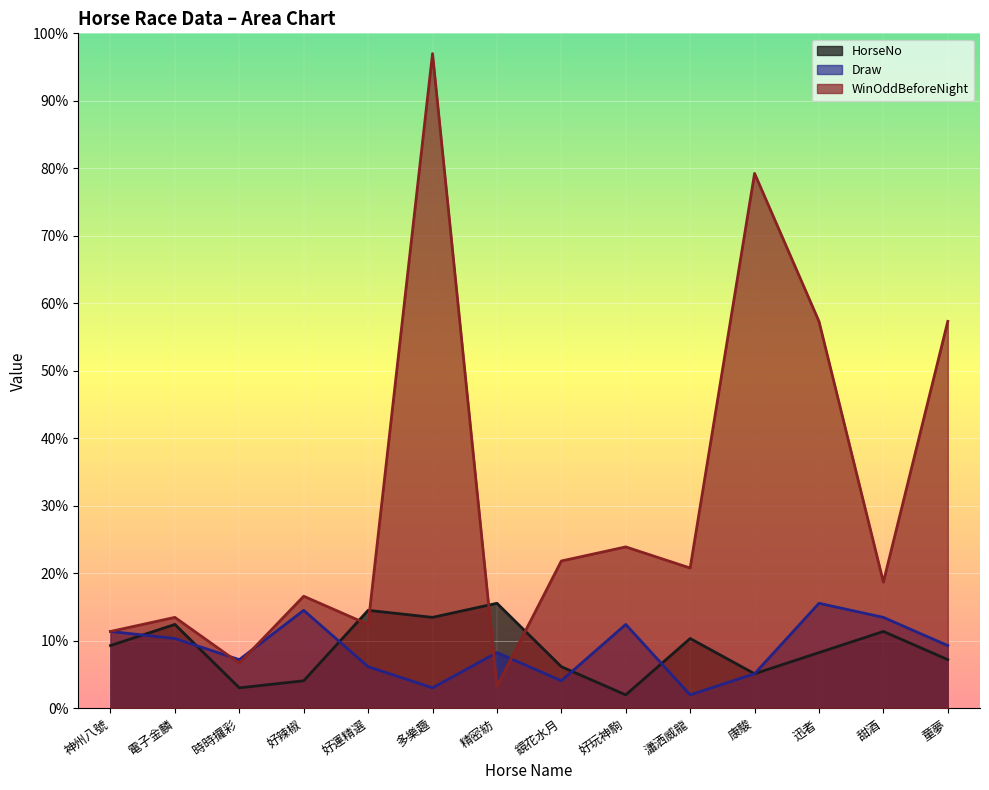

Count the number of data series in this chart.

3